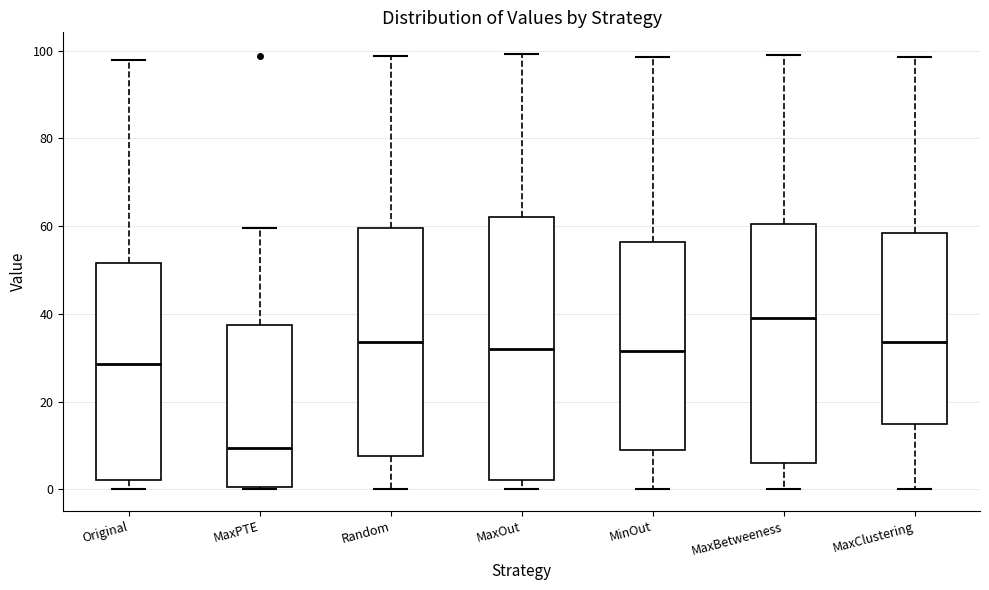

Which box has the lowest median line?

MaxPTE